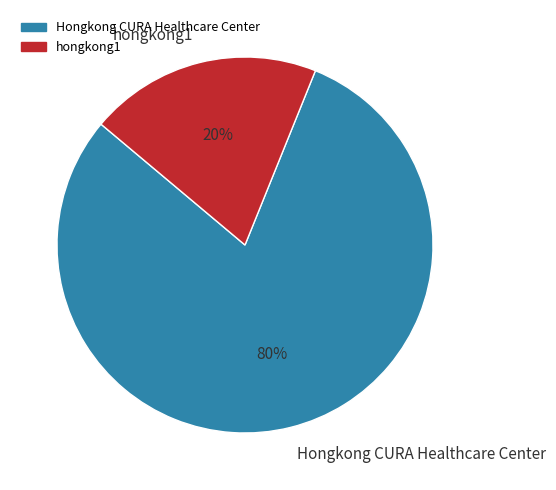

What is the majority slice?

Hongkong CURA Healthcare Center